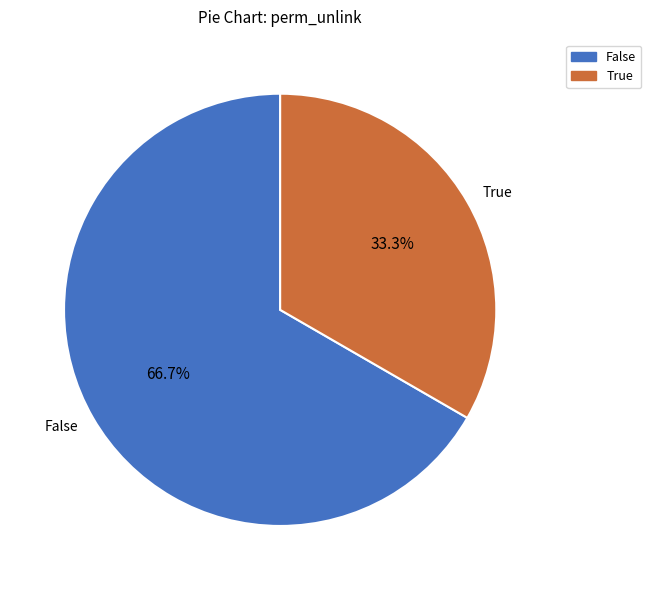

To the nearest percent, what is the average slice percentage?

50%